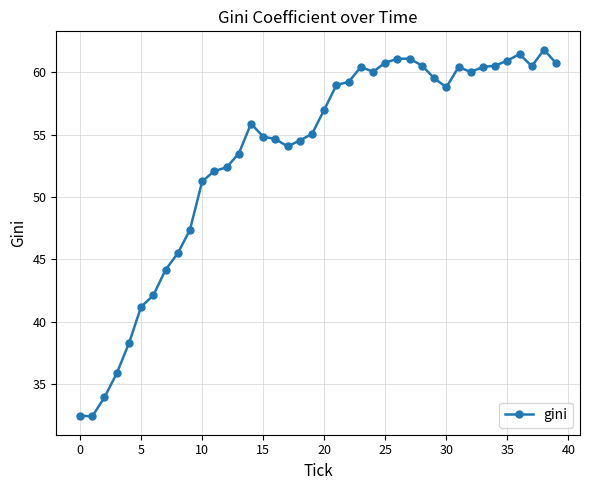

What is the smallest value displayed?

32.4